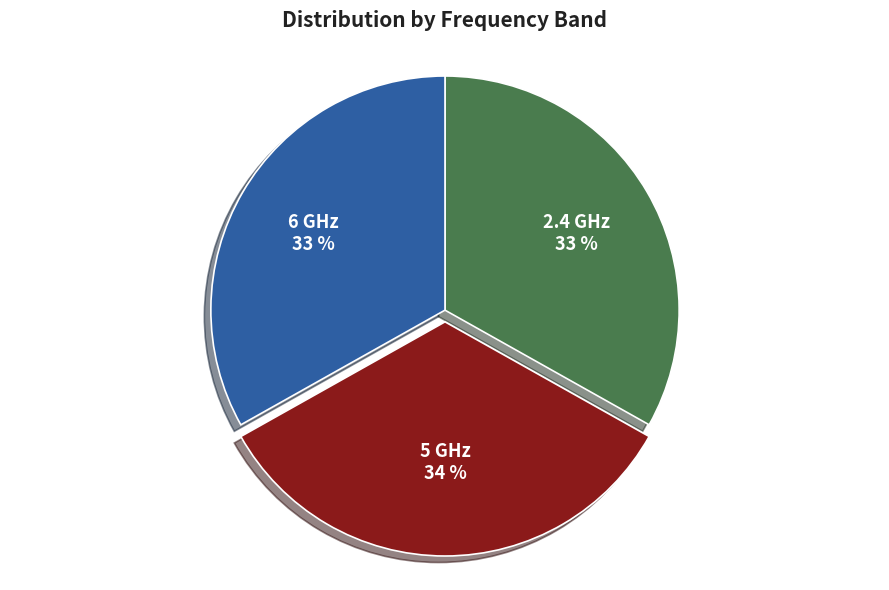

What is the ratio of the value at 6 GHz to the value at 2.4 GHz?

1.0